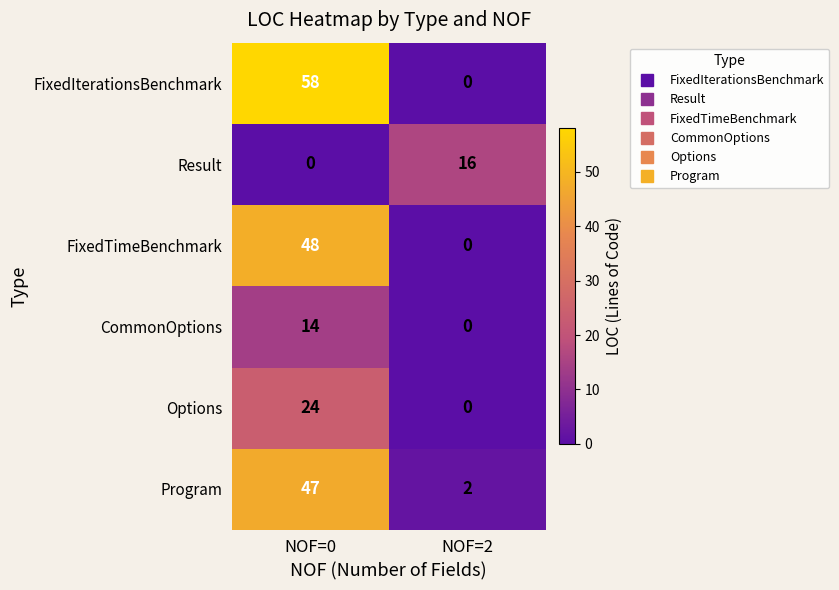

At how many categories does at least one series exceed 8?

2